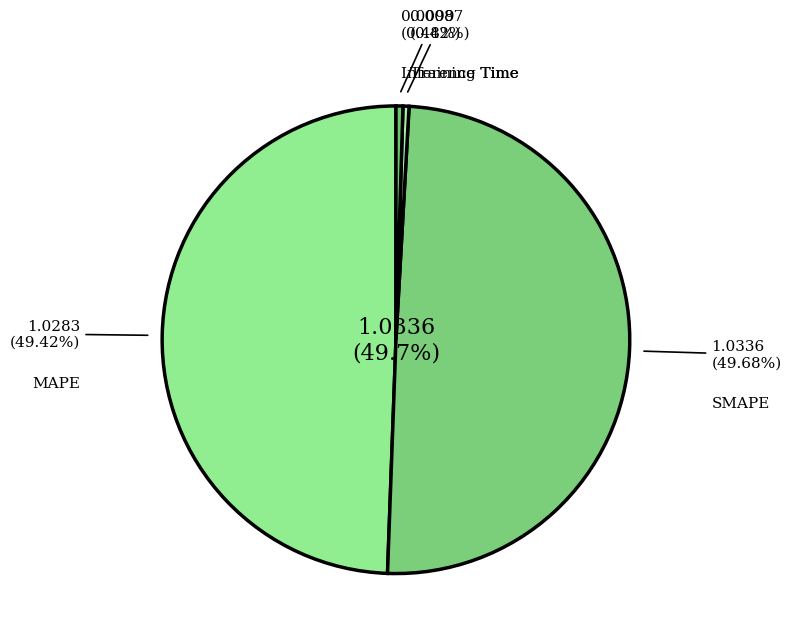

To the nearest percent, what is the difference between the largest and smallest slice percentages?

49%